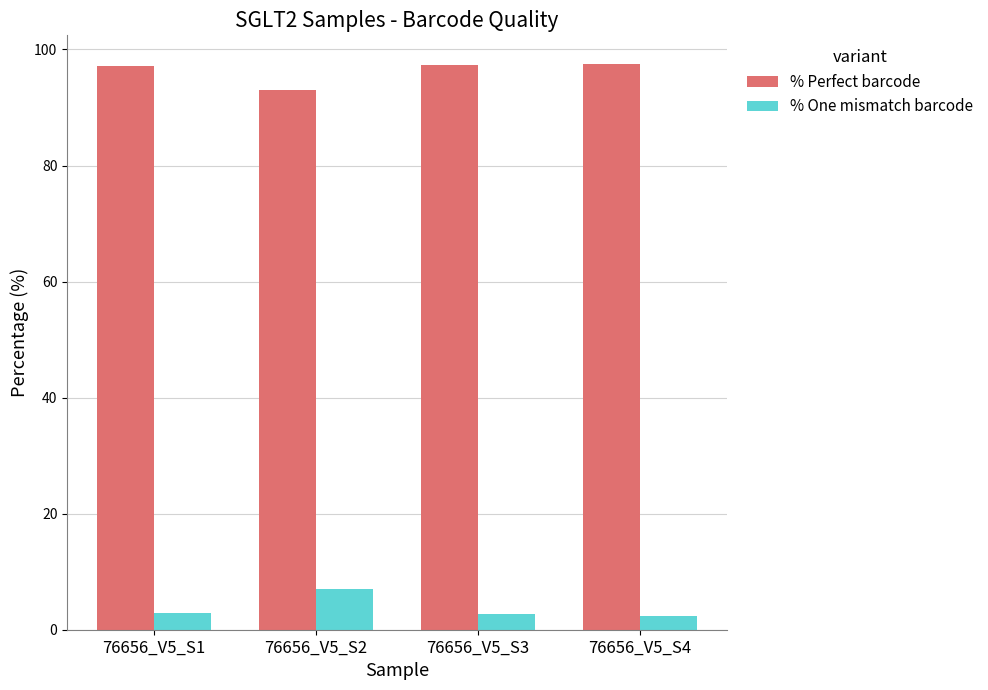

What is the difference between the maximum and second lowest values in the % One mismatch barcode series?

4.3